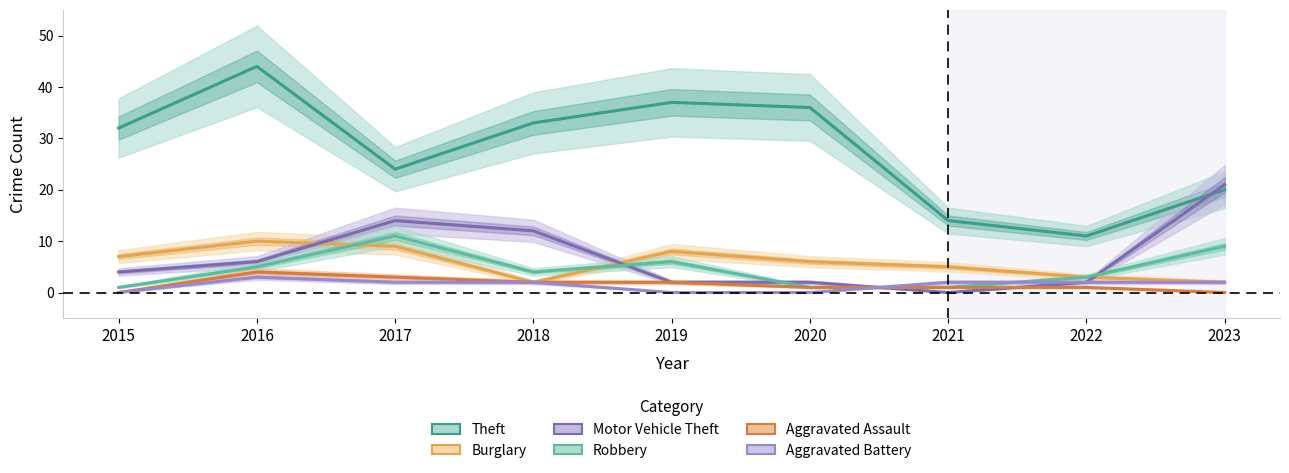

What is the difference between the second highest and minimum values in the Motor Vehicle Theft series?

14